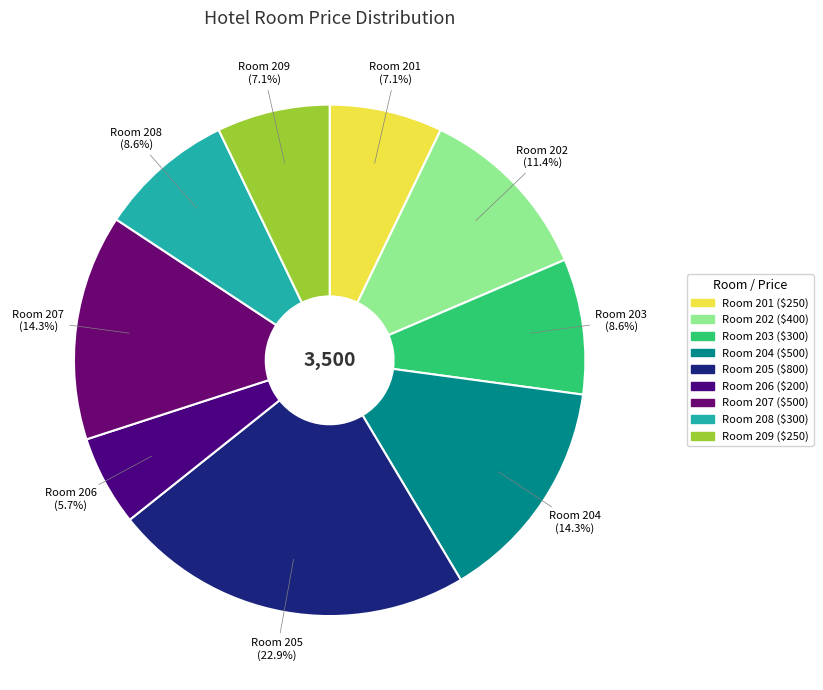

Which has a higher value, Room 204 or Room 201?

Room 204